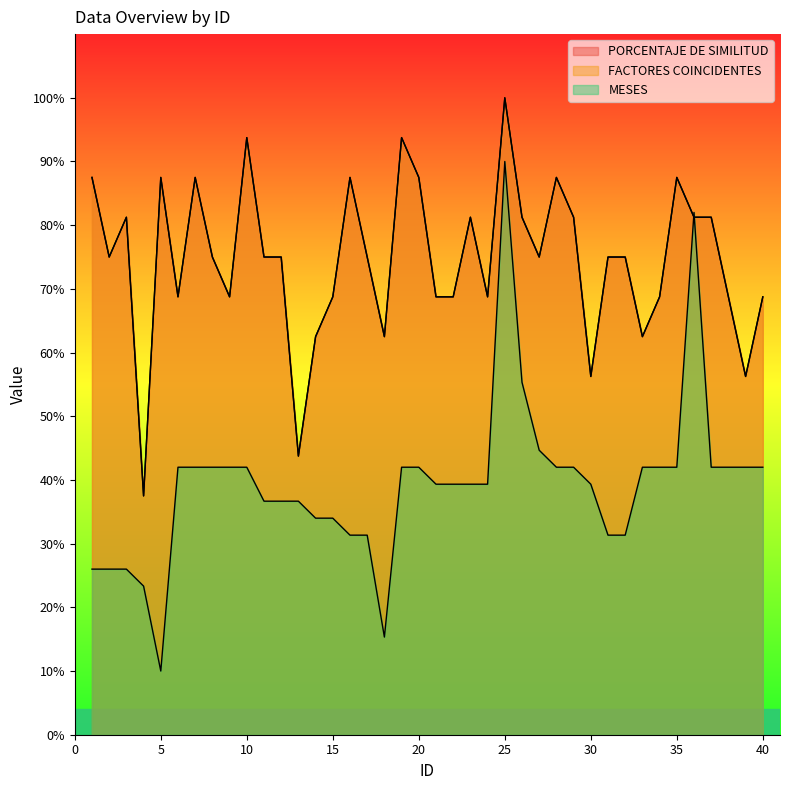

What is the difference between the second highest and minimum values in the PORCENTAJE DE SIMILITUD series?

56.2